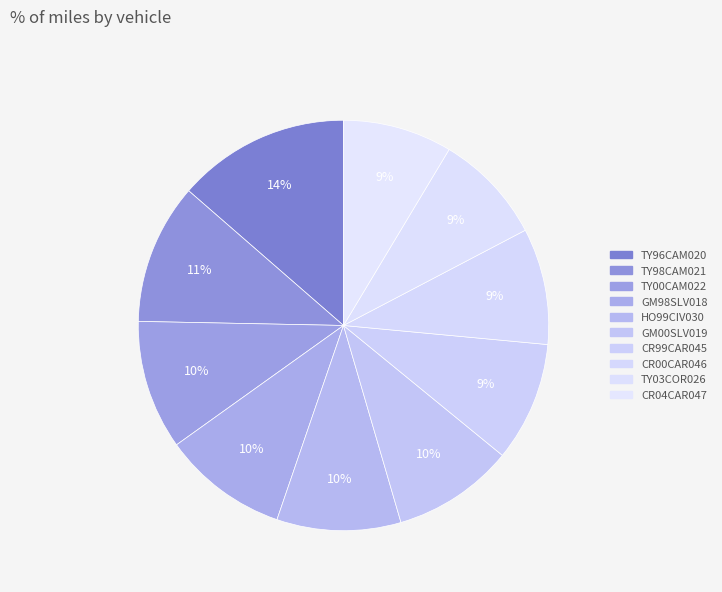

Between TY00CAM022 and CR04CAR047, which is larger?

TY00CAM022